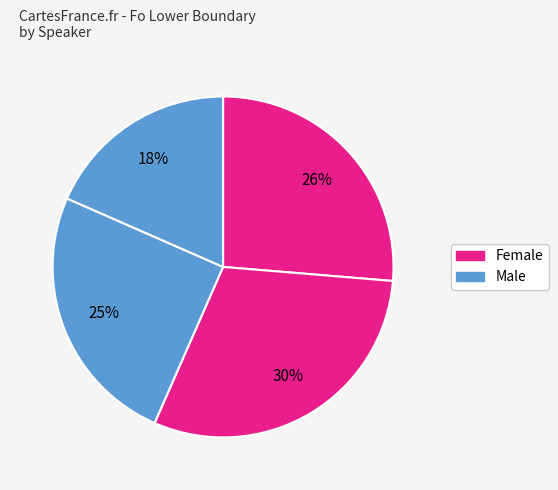

How many slices are in this pie chart?

4